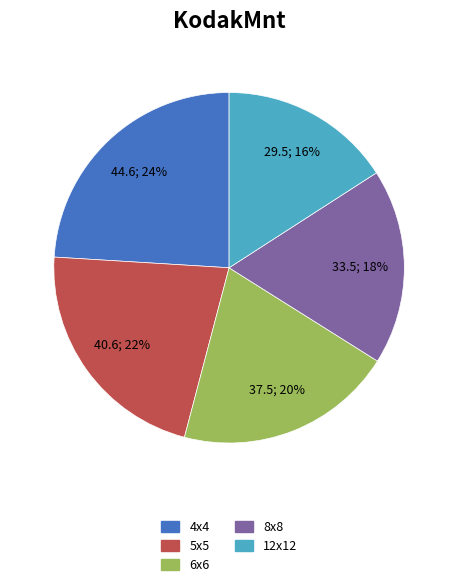

Does any single category account for the majority?

No